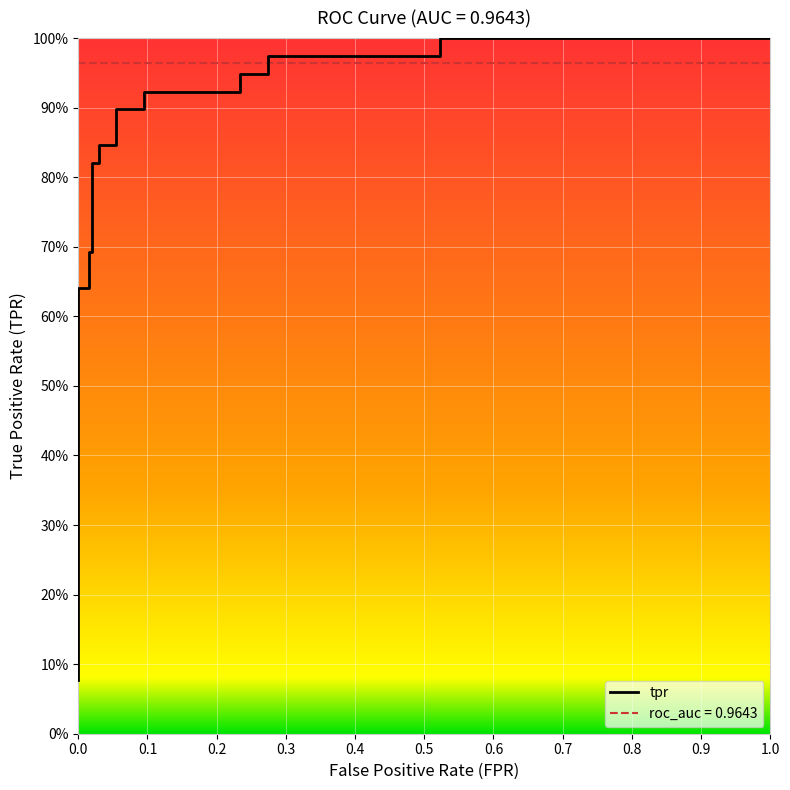

What is the value of the 9th point from the left?

0.8